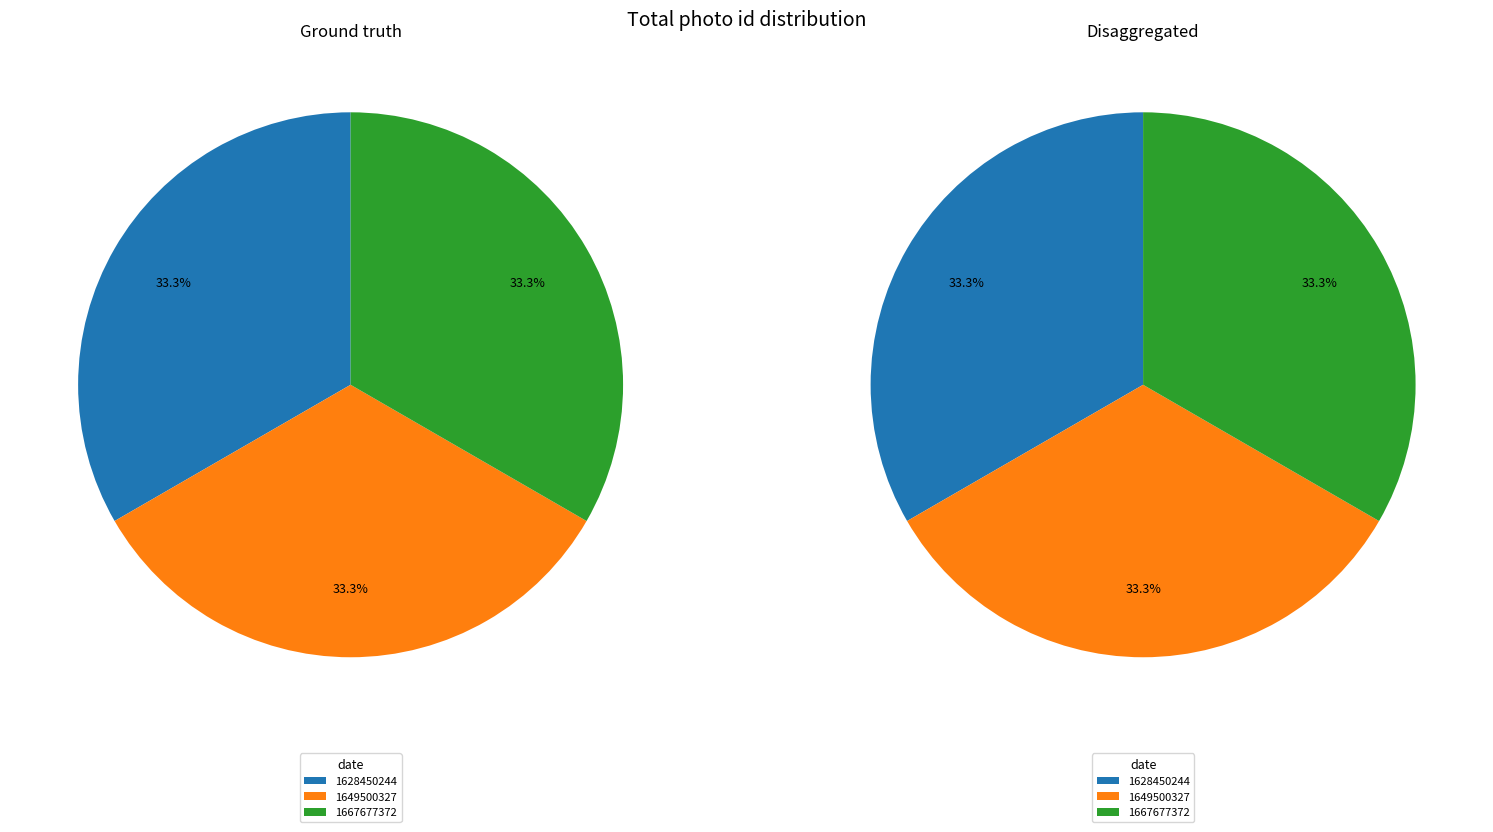

Which slice is the largest?

1667677372